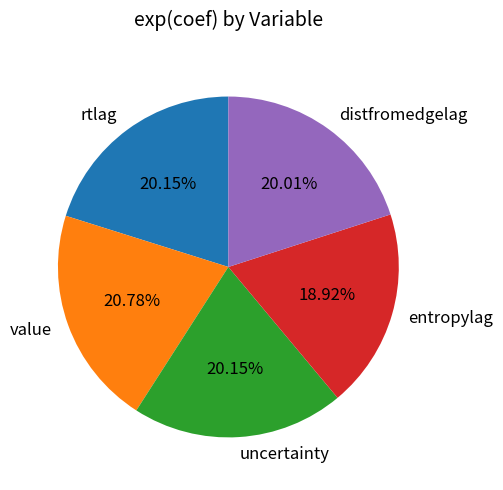

What percentage is the distfromedgelag slice, to the nearest percent?

20%